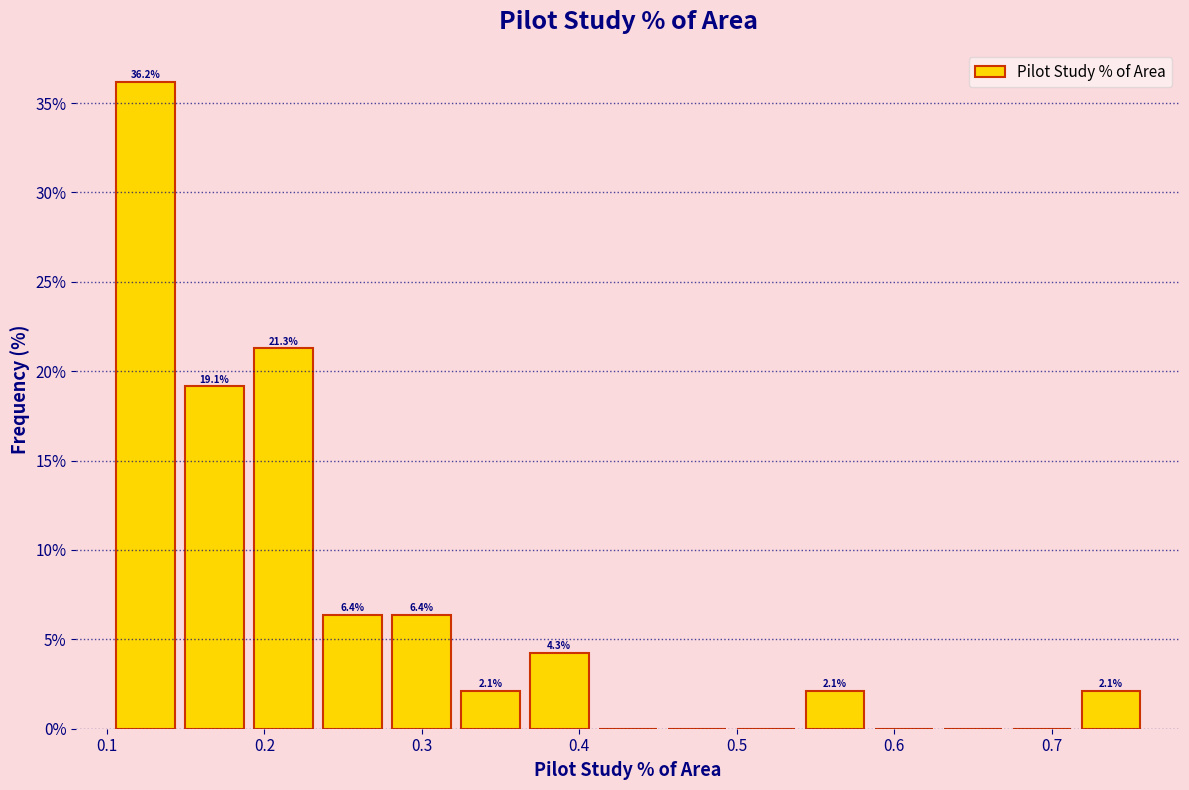

Which range on the x-axis has the tallest bar?

0.10 to 0.15